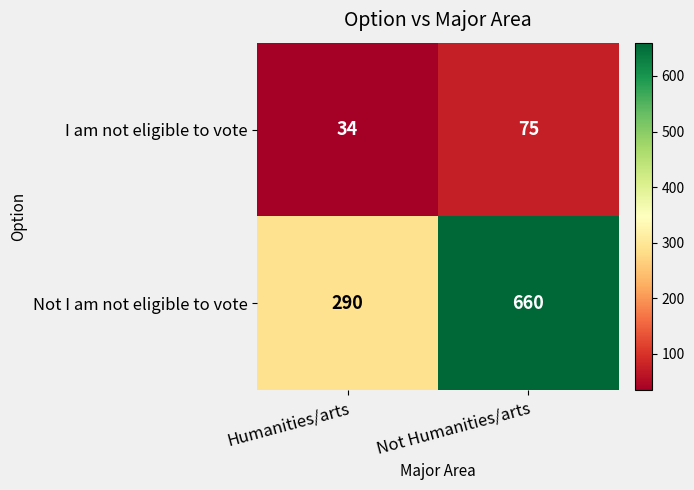

Which series has the largest range (max minus min)?

Not I am not eligible to vote